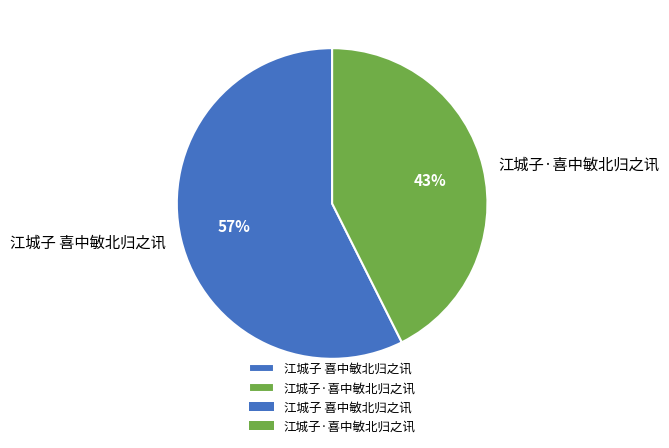

Rank the categories by value from highest to lowest.

江城子 喜中敏北归之讯, 江城子·喜中敏北归之讯